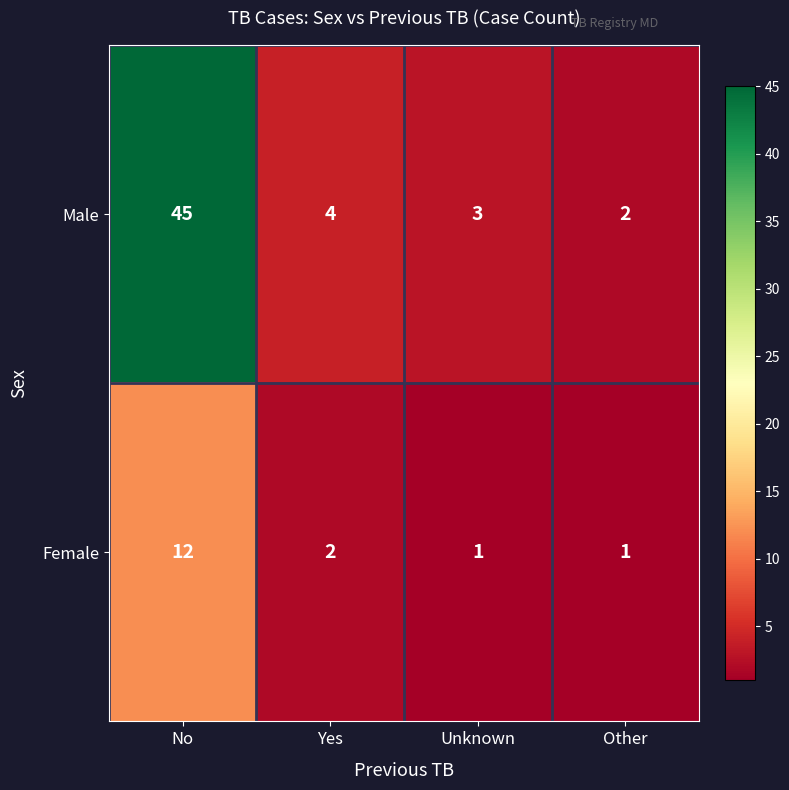

What is the total value across all series at Other?

3